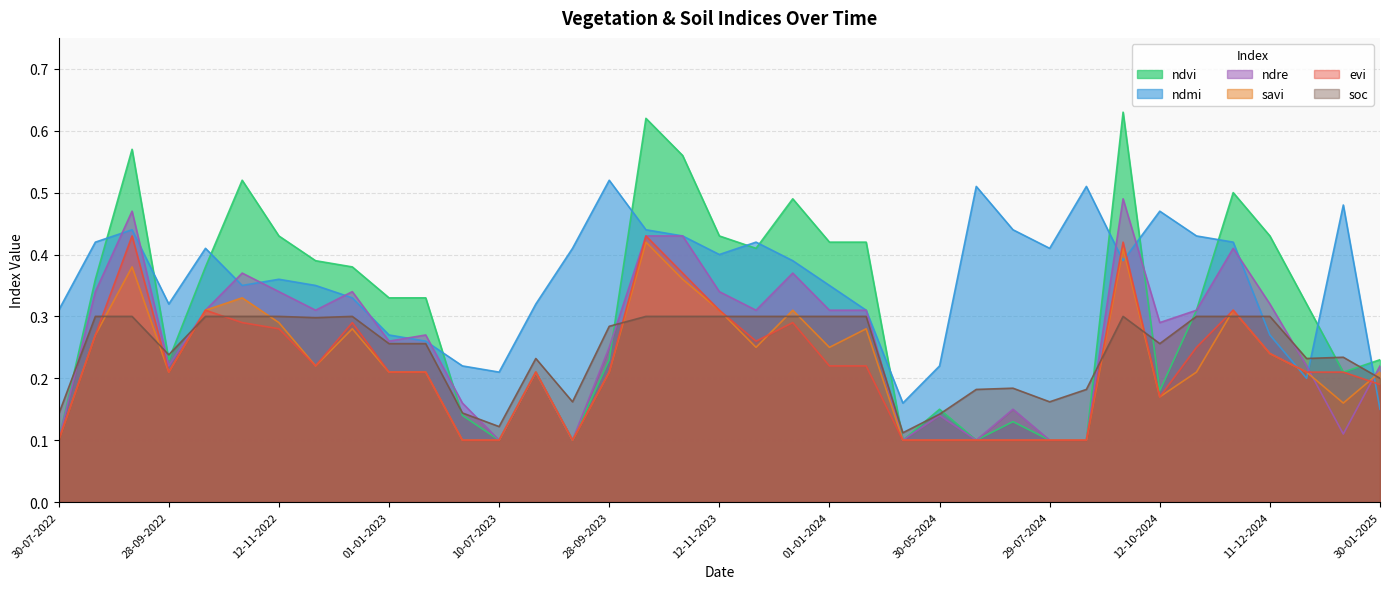

True or false: savi and ndmi intersect in this chart.

True